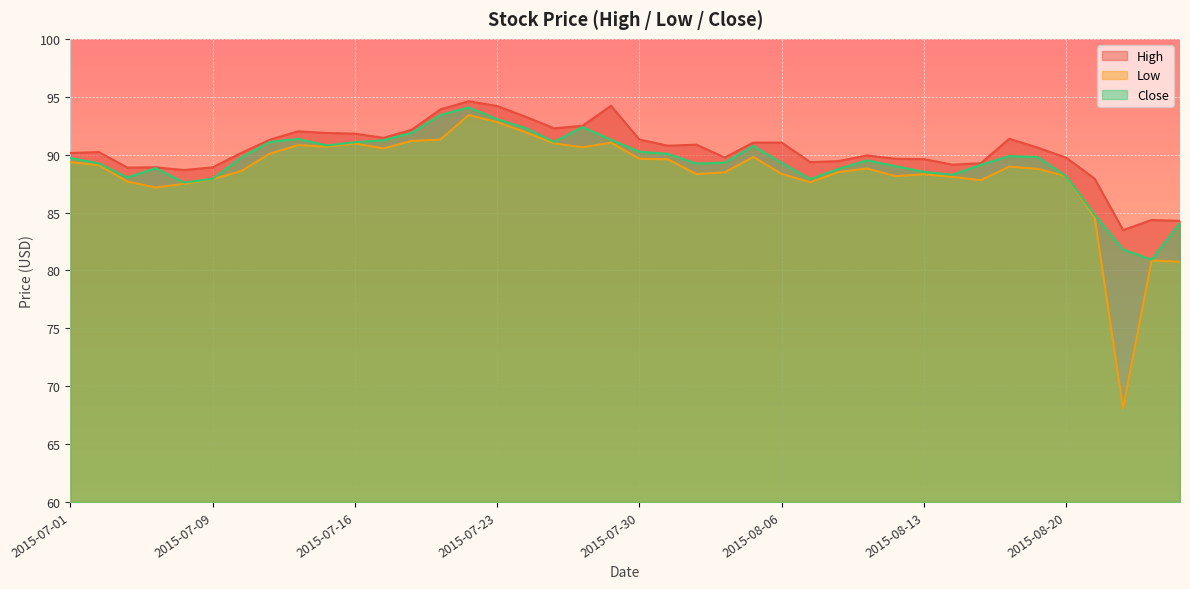

How many lines are shown in the chart?

3